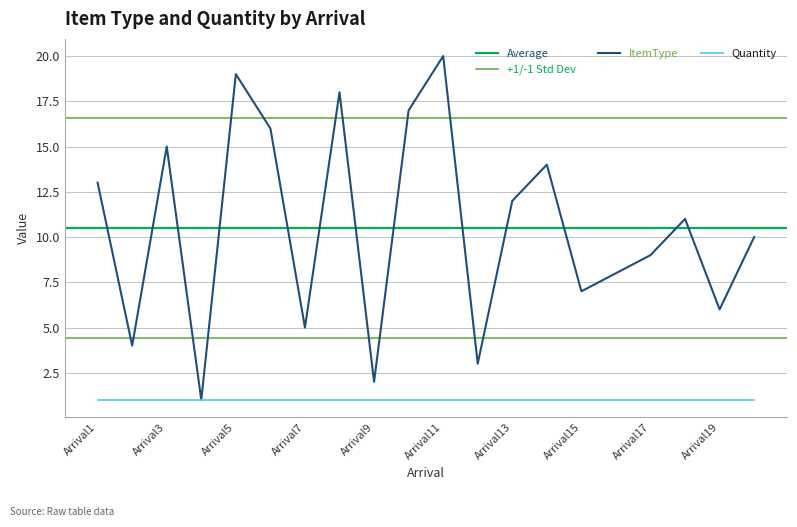

What is the approximate value at Arrival16?

8